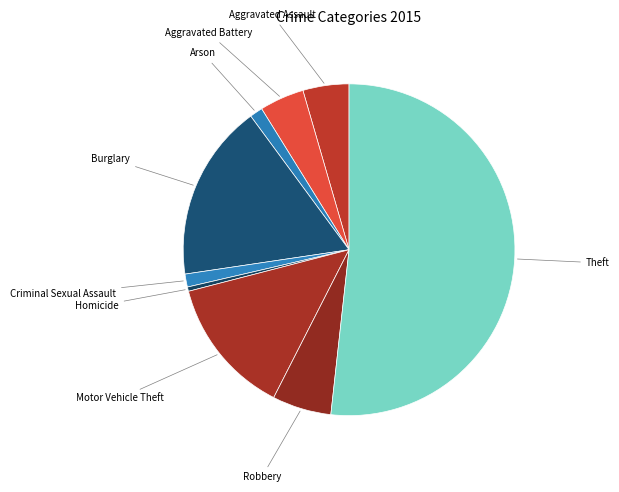

How many slices are in this pie chart?

9